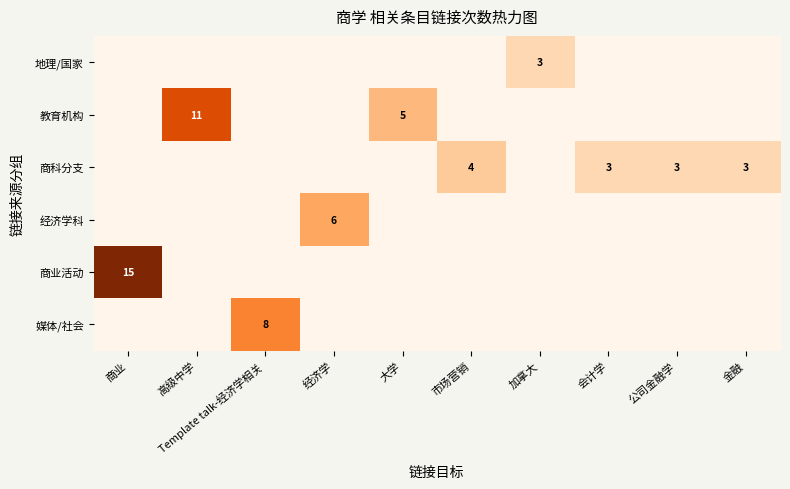

True or false: 经济学科 has a value of 6 at 经济学.

True